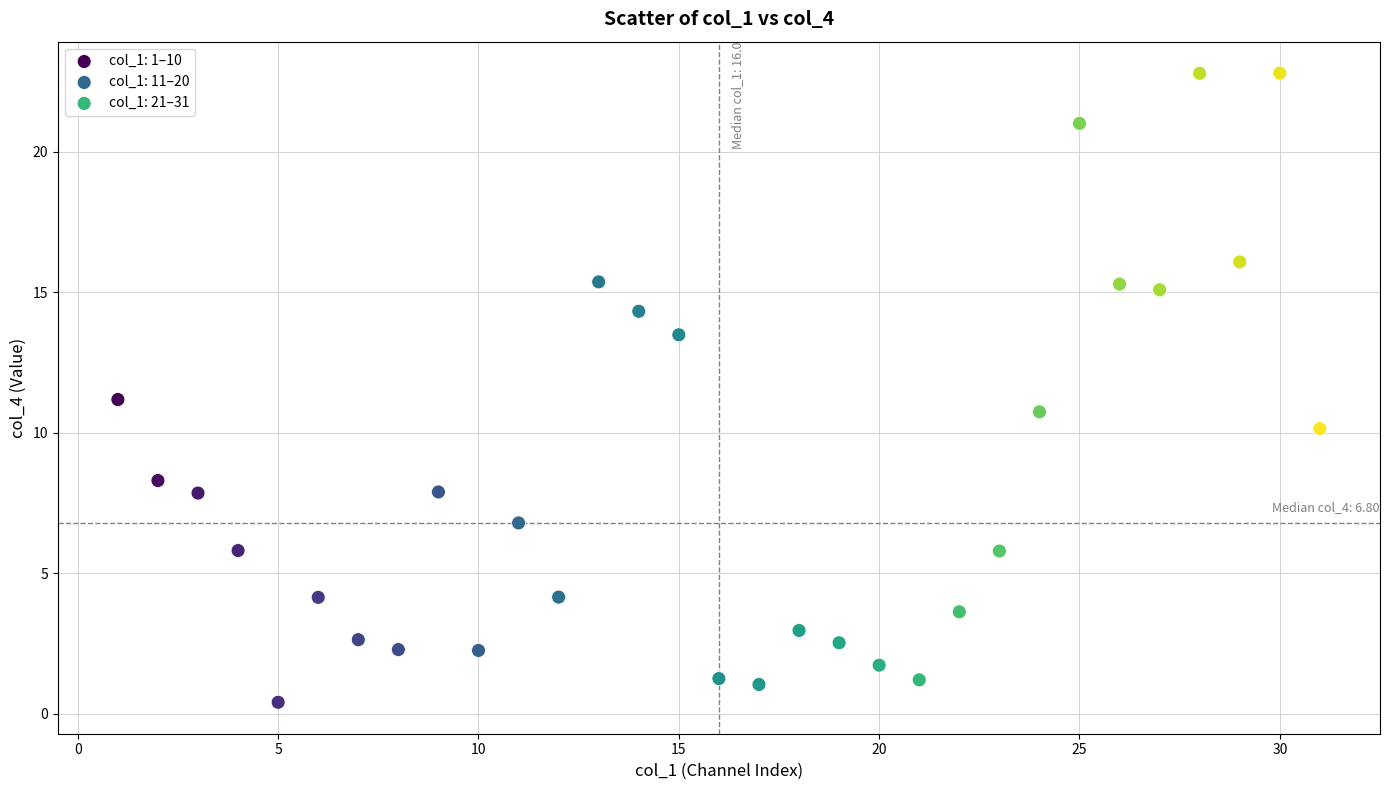

Which series reaches the minimum Y coordinate?

col_1: 1–10